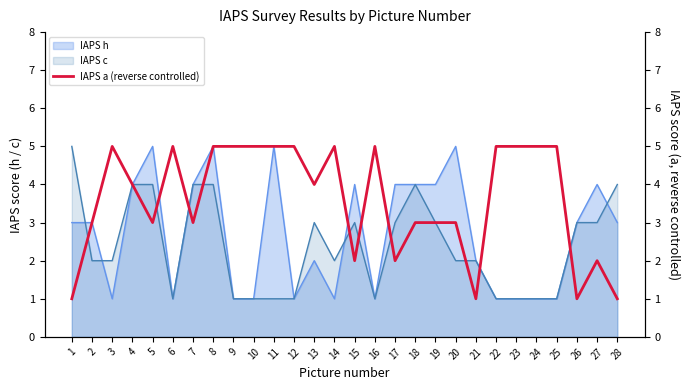

The value at 20 is 1. True or false?

False